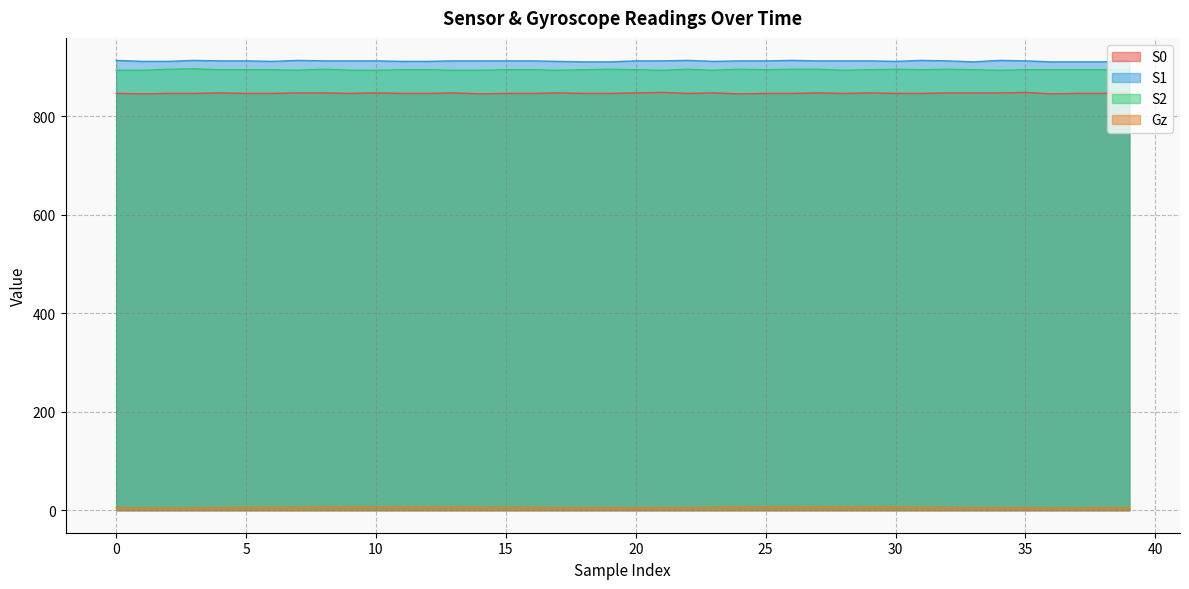

How many values in the S0 series exceed 846?

16